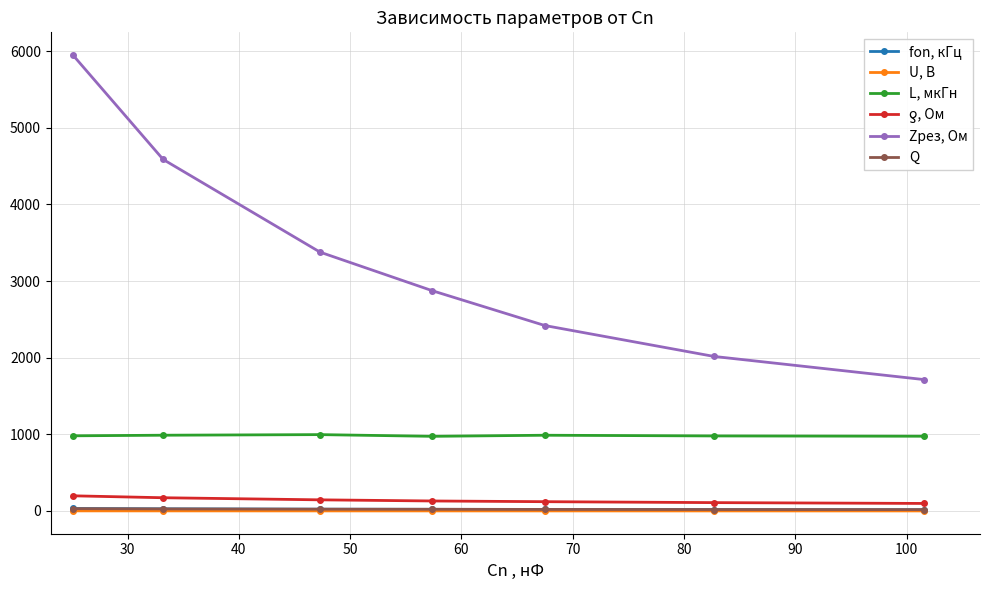

True or false: Zрез, Ом and Q intersect in this chart.

False